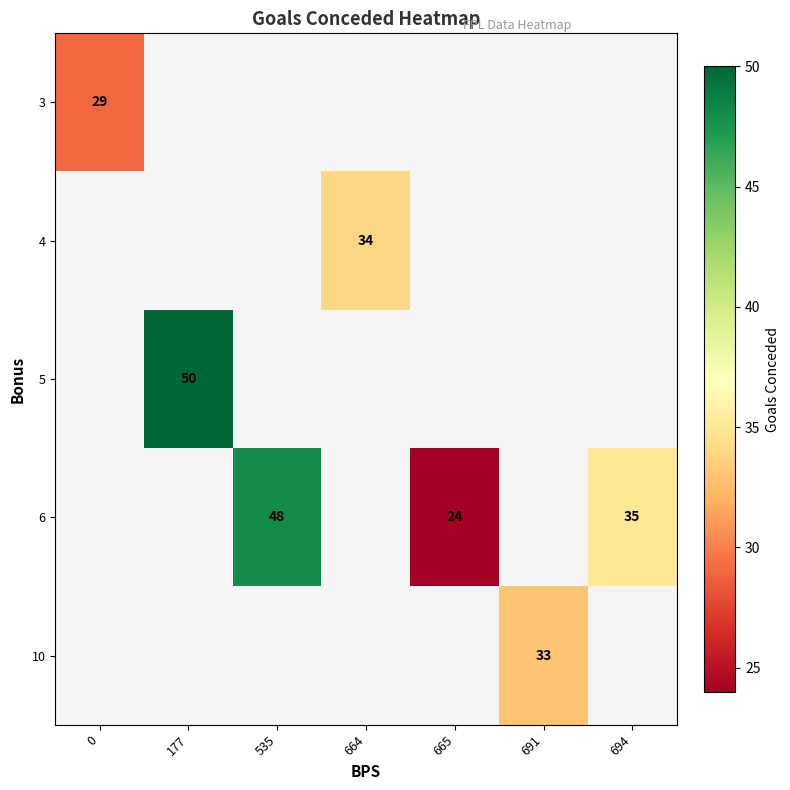

The 6 series shows 5 at 665. True or false?

False